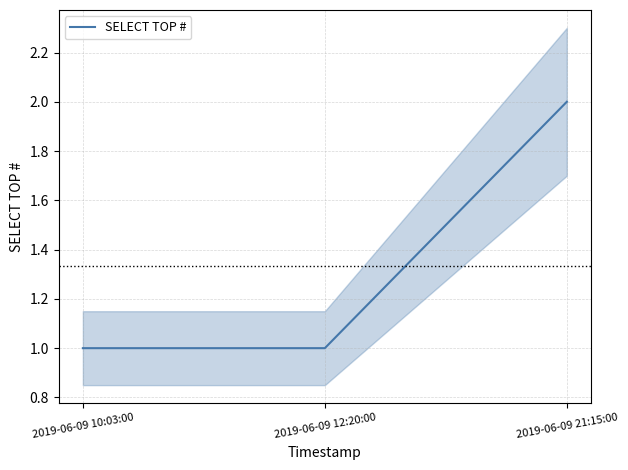

Reading left to right, what are all the values shown in this chart?

1	1	2